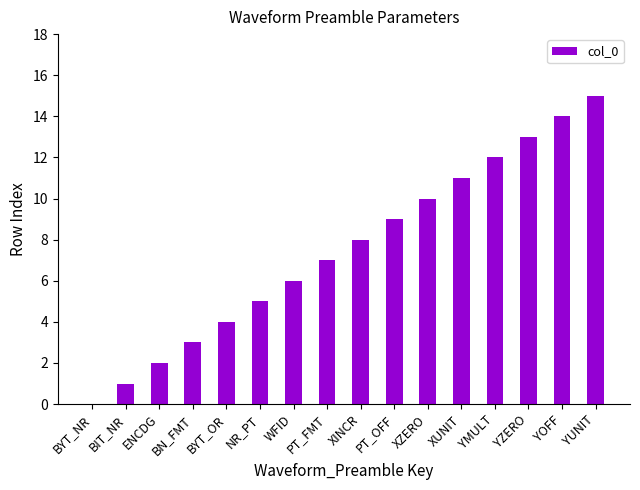

How many categories are shown in the chart?

16